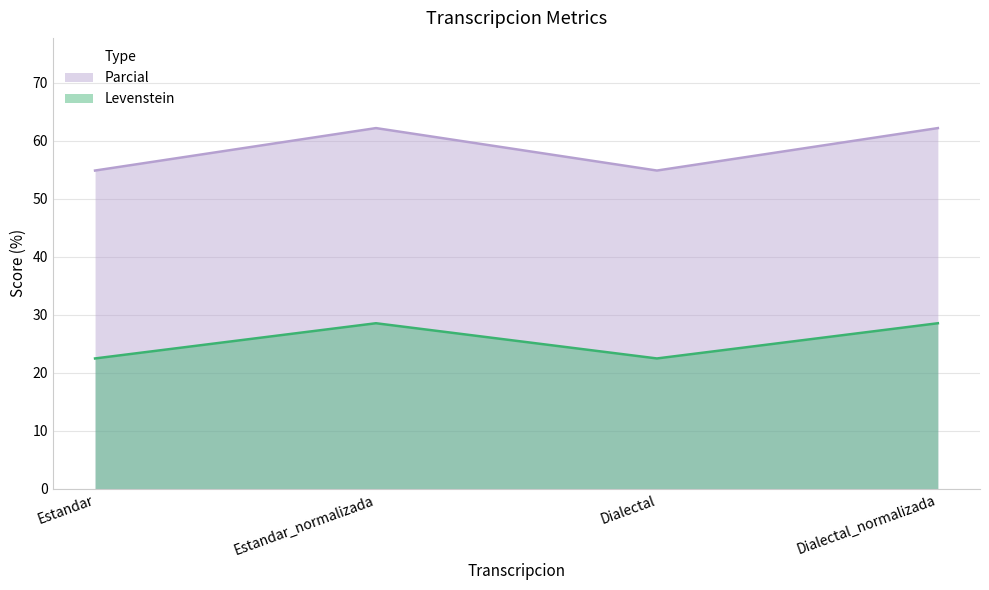

What is the difference between the highest and lowest values at Dialectal?

32.4